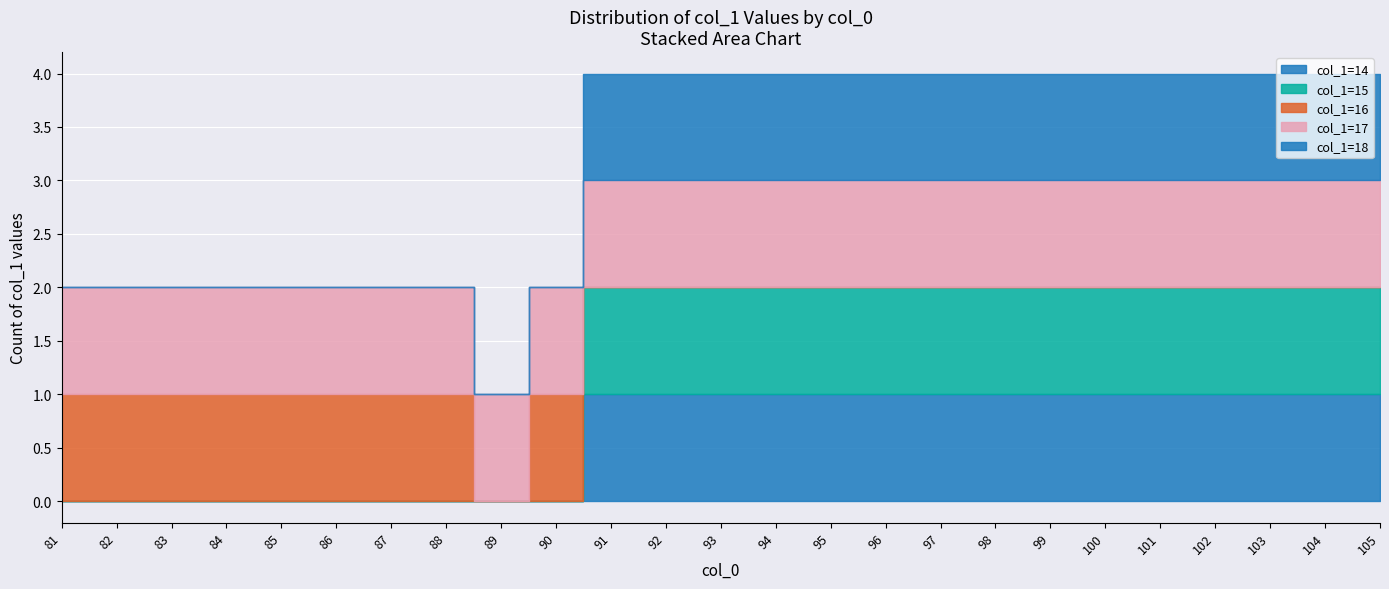

True or false: 17 and 16 intersect in this chart.

False